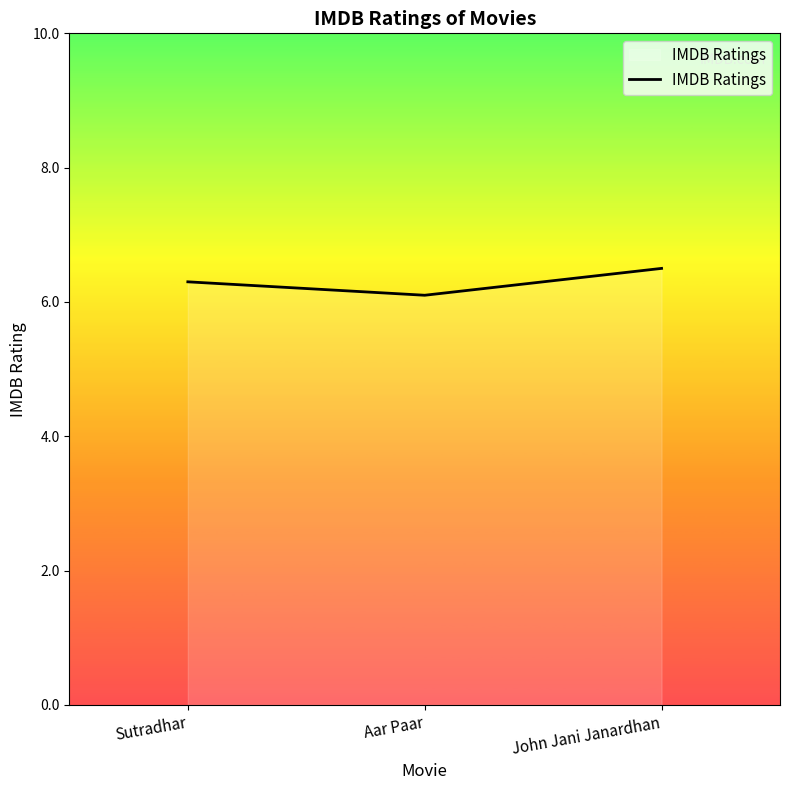

List the labels in order of value, largest first.

John Jani Janardhan, Sutradhar, Aar Paar